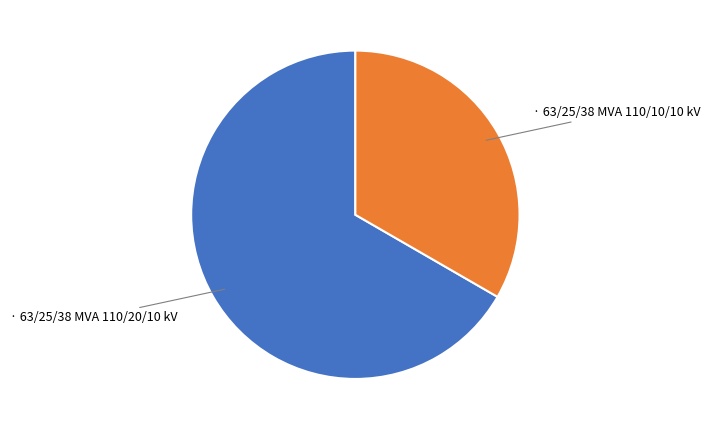

Is there any slice that represents more than half of the pie?

Yes